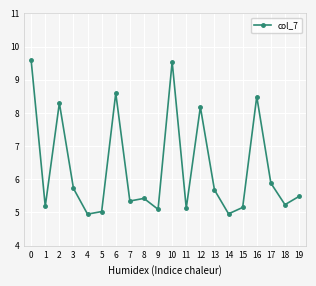

What is the value of the 9th point from the left?

5.4